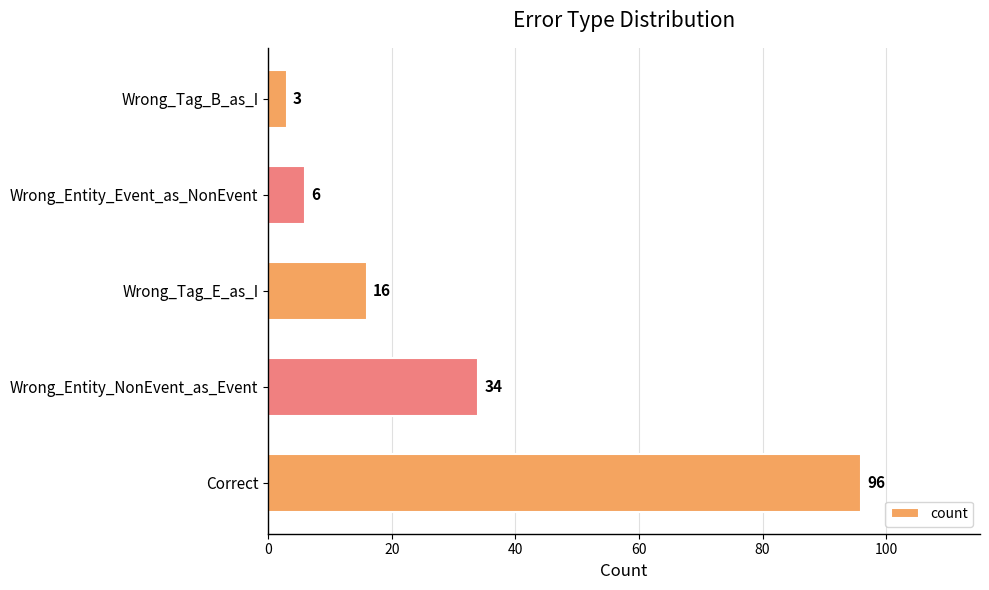

The value at Wrong_Entity_NonEvent_as_Event is 22. True or false?

False